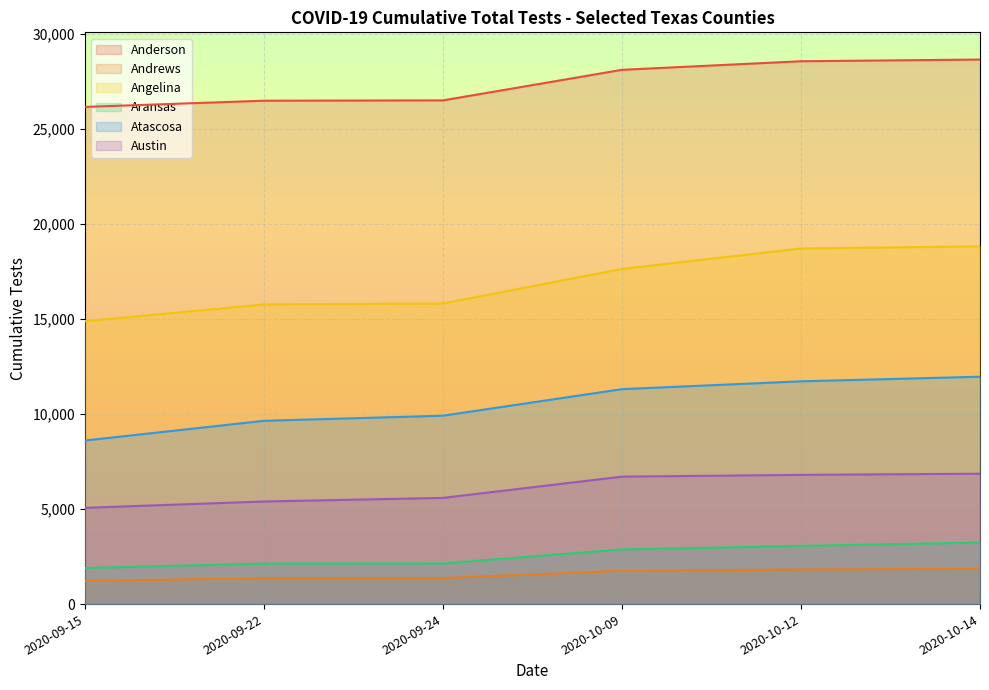

The Atascosa series shows 9909 at 2020-09-24. True or false?

True